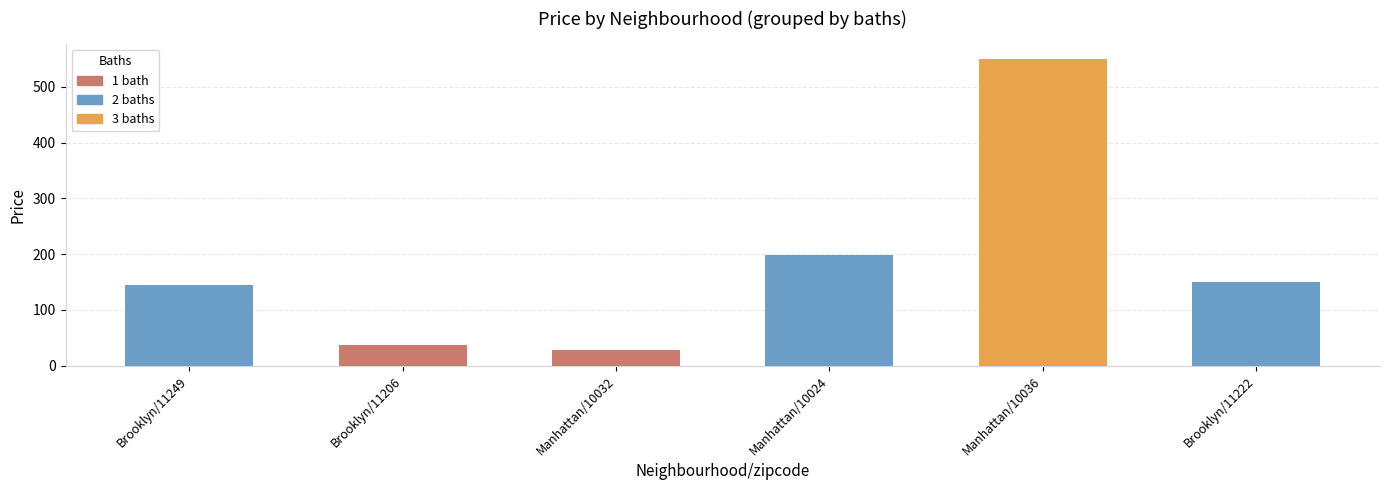

Reading left to right, transcribe all the data shown in this chart.

Brooklyn/11249=145	Brooklyn/11206=37	Manhattan/10032=28	Manhattan/10024=199	Manhattan/10036=549	Brooklyn/11222=149